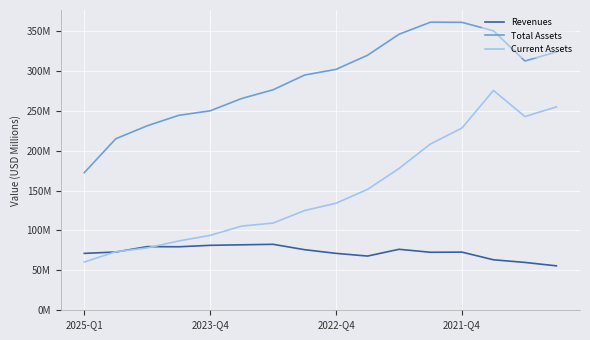

True or false: Revenues and Total Assets cross at least once.

False